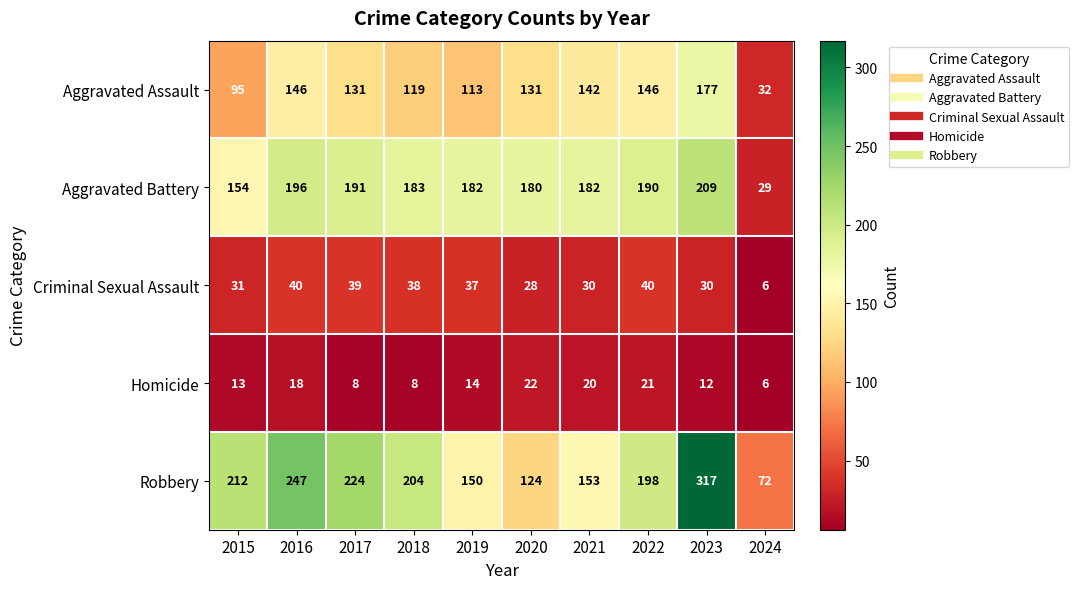

Is it true that Aggravated Battery equals 100 at 2022?

False